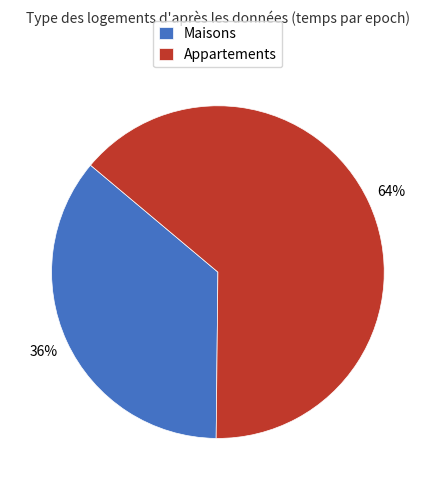

To the nearest percent, what portion does Appartements represent?

64%